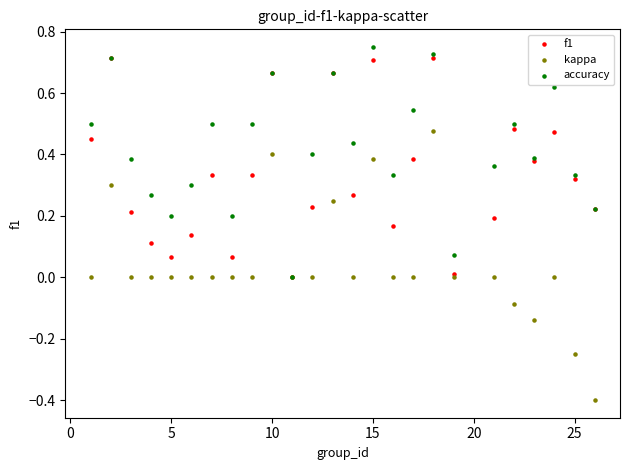

What are all the series names shown in the legend?

f1, kappa, accuracy